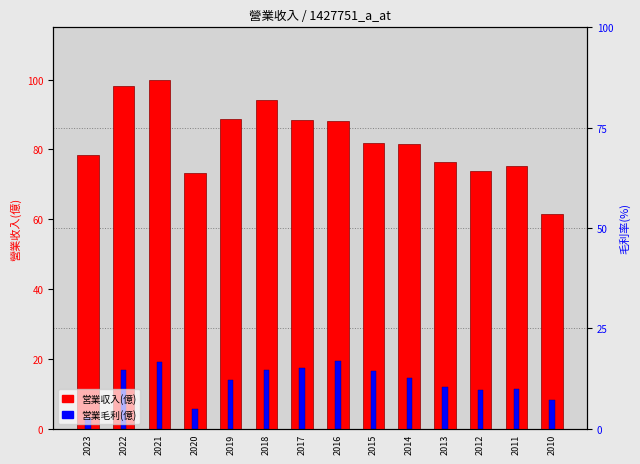

Rank the categories by 営業毛利(億) value from lowest to highest.

2023, 2020, 2010, 2012, 2011, 2013, 2019, 2014, 2015, 2022, 2018, 2017, 2021, 2016